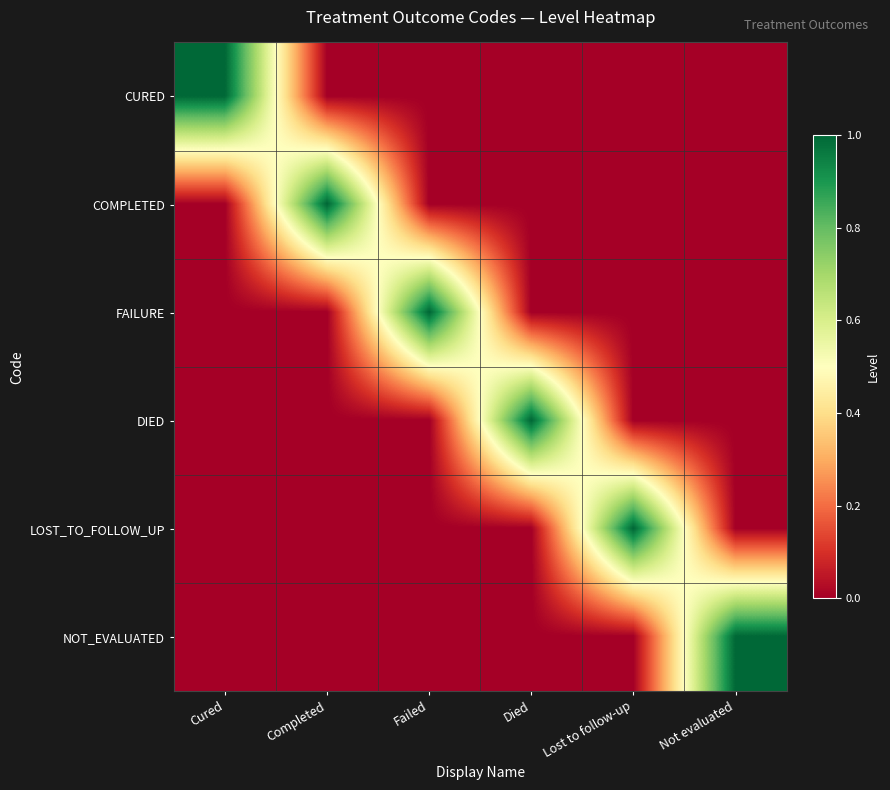

Reading left to right, what are all the values shown in this chart?

CURED: Cured=1	Completed=0	Failed=0	Died=0	Lost to follow-up=0	Not evaluated=0
COMPLETED: Cured=0	Completed=1	Failed=0	Died=0	Lost to follow-up=0	Not evaluated=0
FAILURE: Cured=0	Completed=0	Failed=1	Died=0	Lost to follow-up=0	Not evaluated=0
DIED: Cured=0	Completed=0	Failed=0	Died=1	Lost to follow-up=0	Not evaluated=0
LOST_TO_FOLLOW_UP: Cured=0	Completed=0	Failed=0	Died=0	Lost to follow-up=1	Not evaluated=0
NOT_EVALUATED: Cured=0	Completed=0	Failed=0	Died=0	Lost to follow-up=0	Not evaluated=1